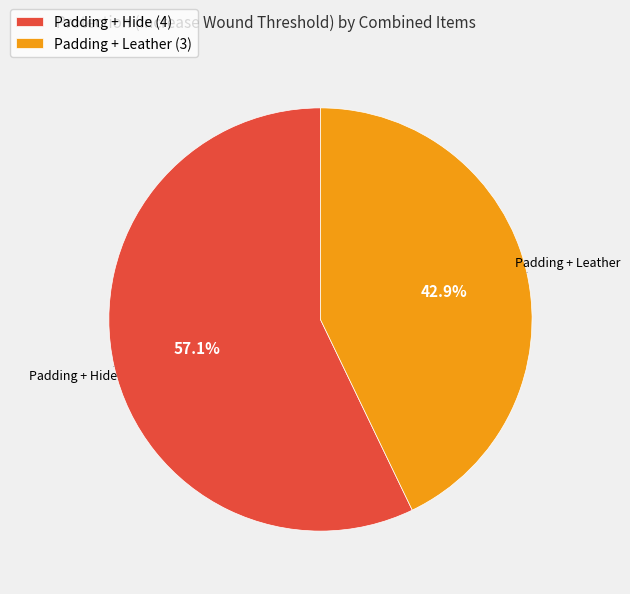

To the nearest percent, what is the difference between the Padding + Leather and Padding + Hide slice percentages?

14%